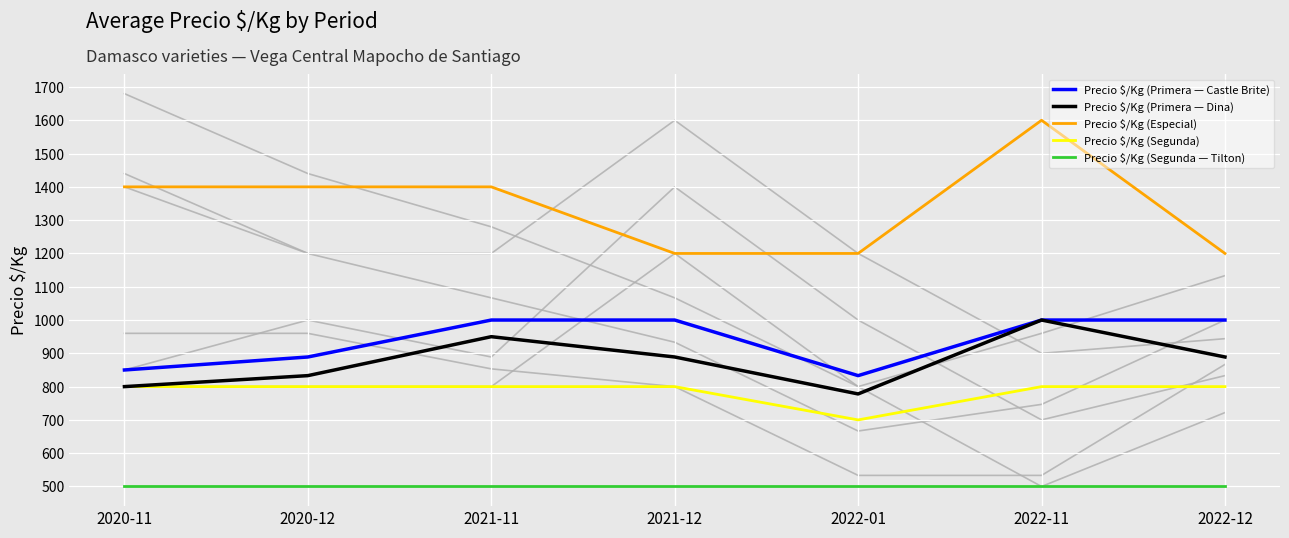

What is the total value across all series at 2022-11?

4900